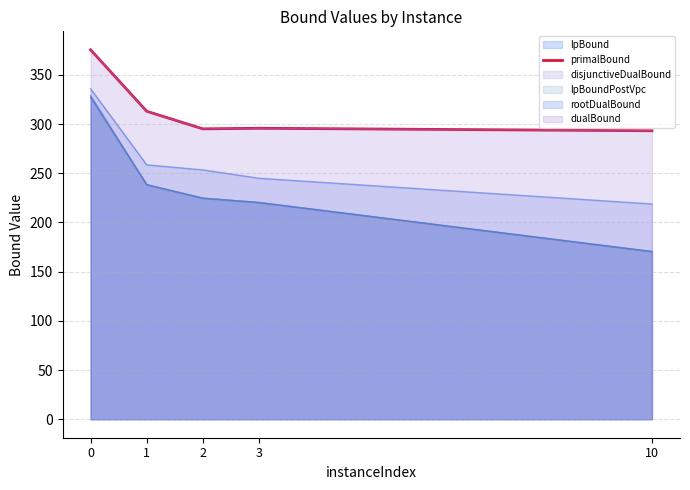

Is it true that the value at 0 is 375.5?

True